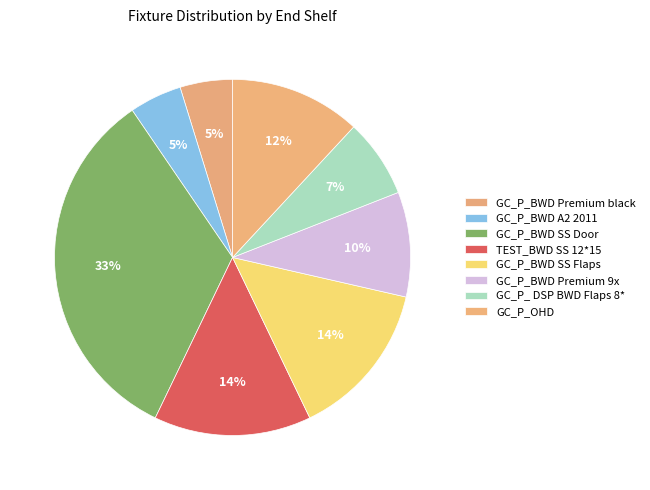

How many slices are in this pie chart?

8